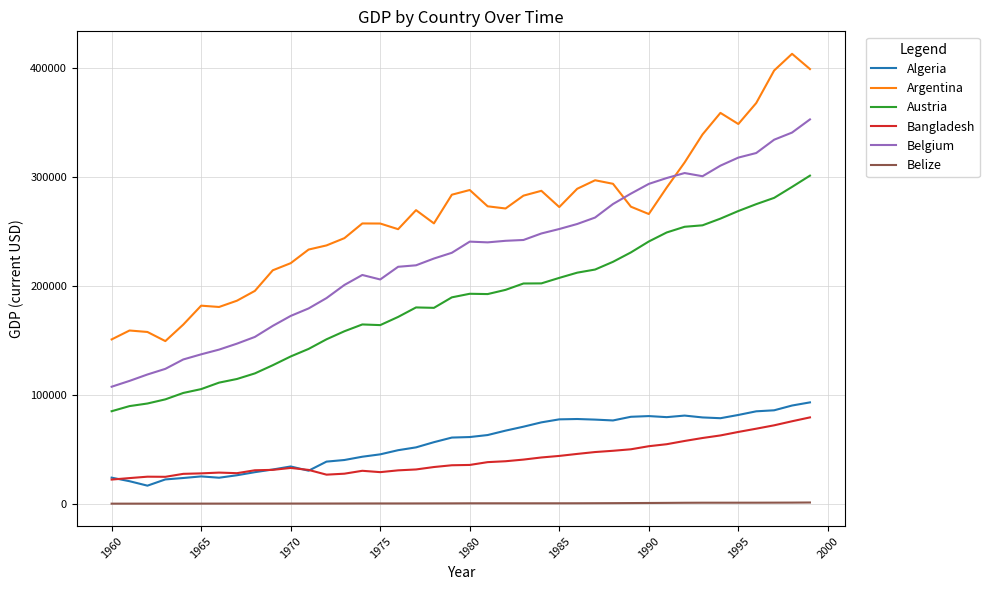

True or false: Algeria and Argentina intersect in this chart.

False